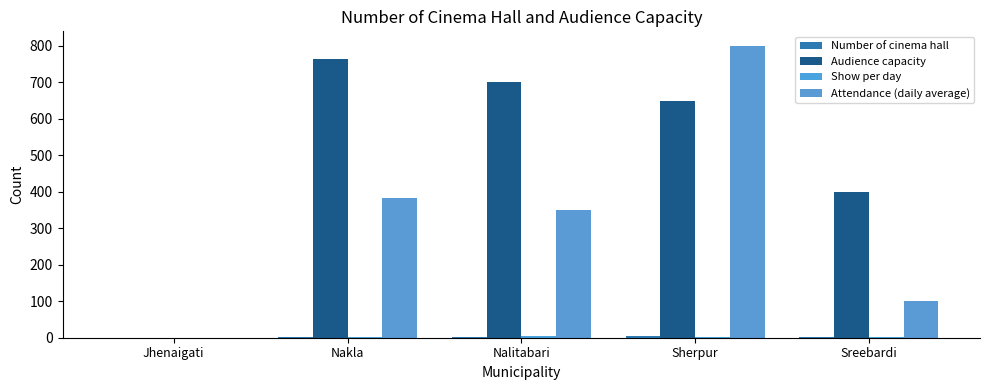

At which label does Audience capacity first exceed 650?

Nakla